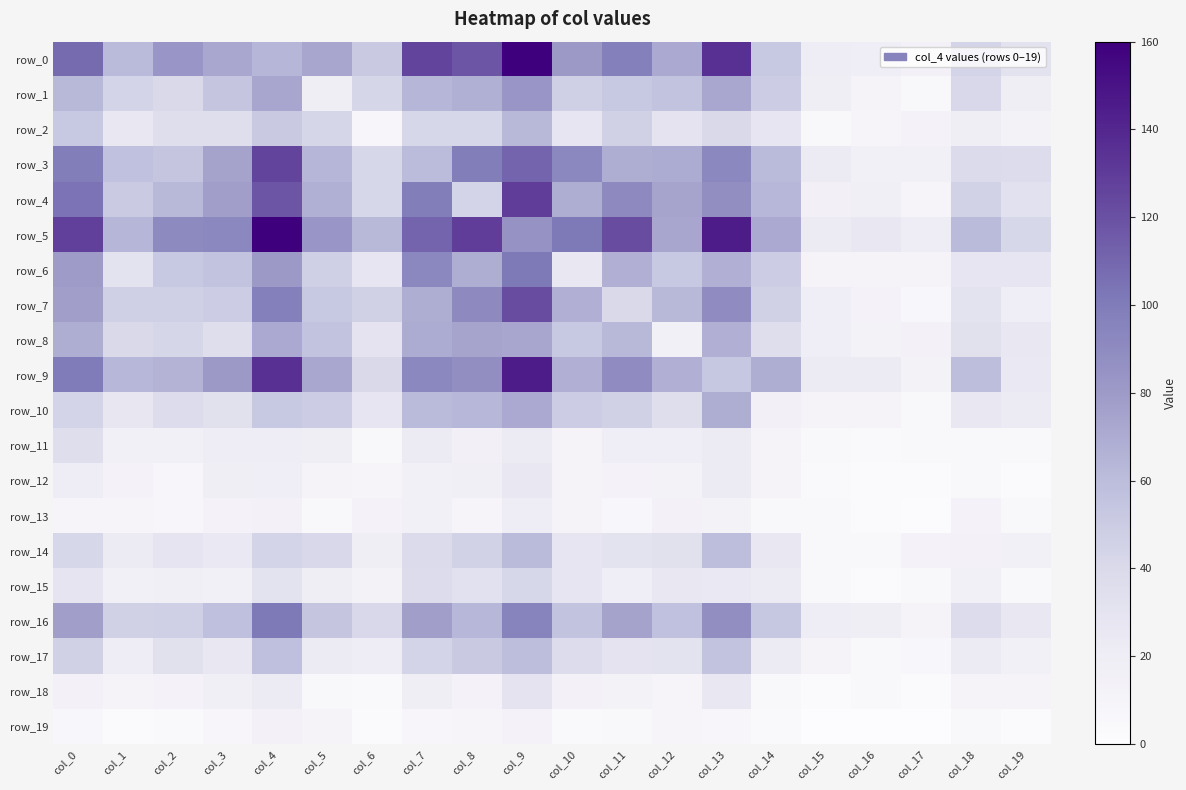

Which series has the largest range (max minus min)?

row_0